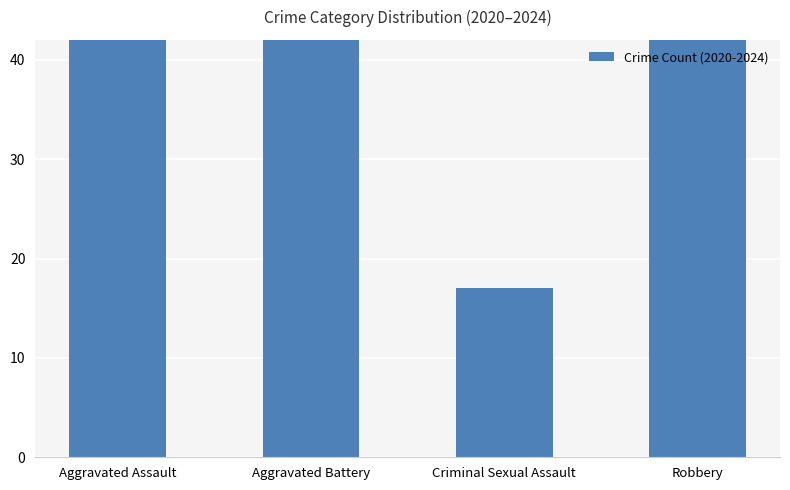

What is the change in value from Aggravated Battery to Criminal Sexual Assault?

-41